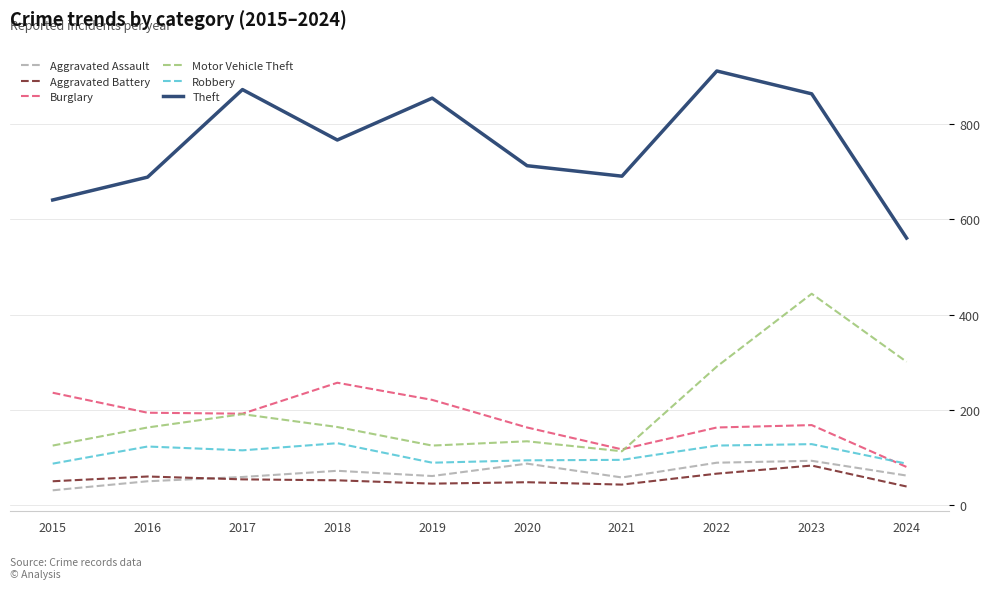

Which series changed the most between 2015 and 2017?

Theft